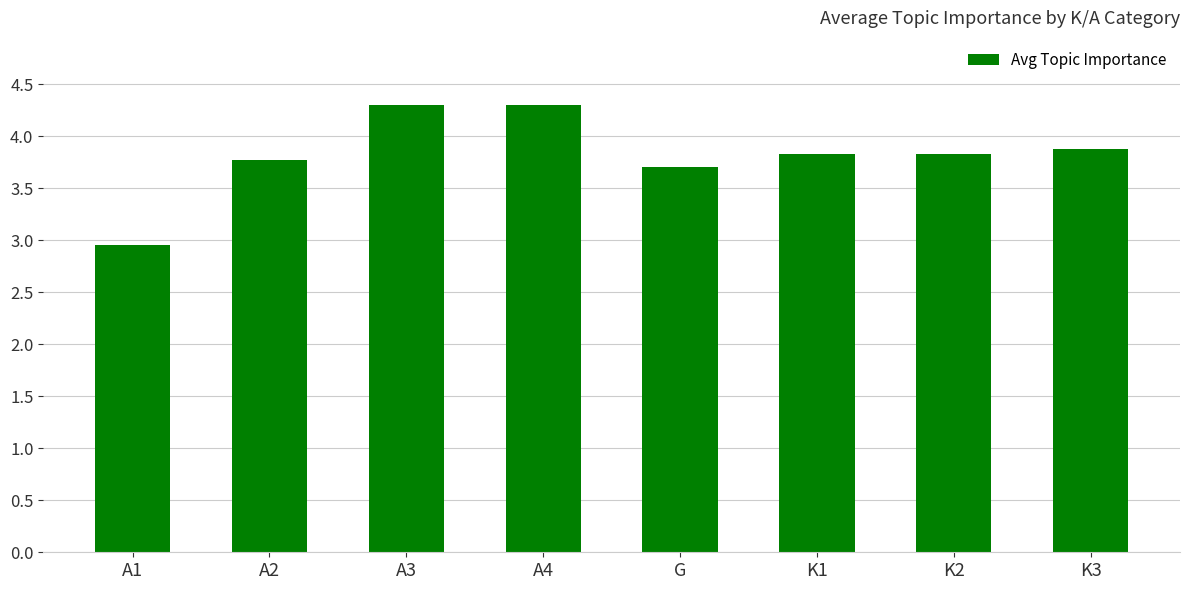

What is the maximum value shown in the chart?

4.3